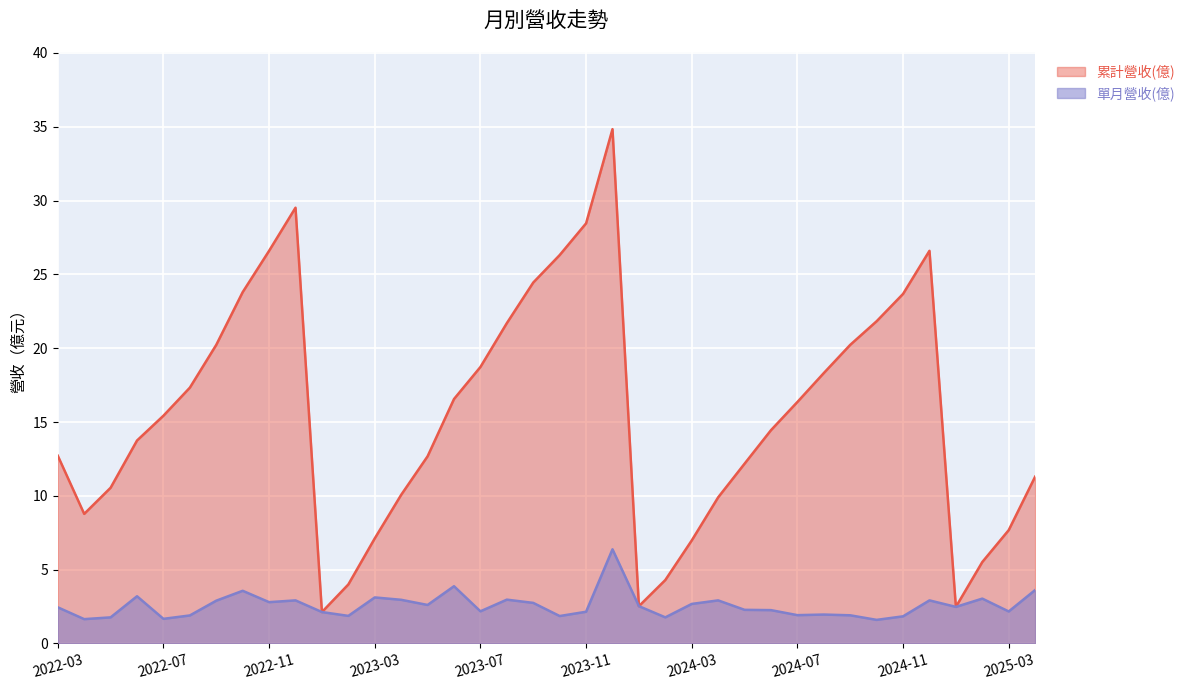

What is the greatest value displayed?

34.8